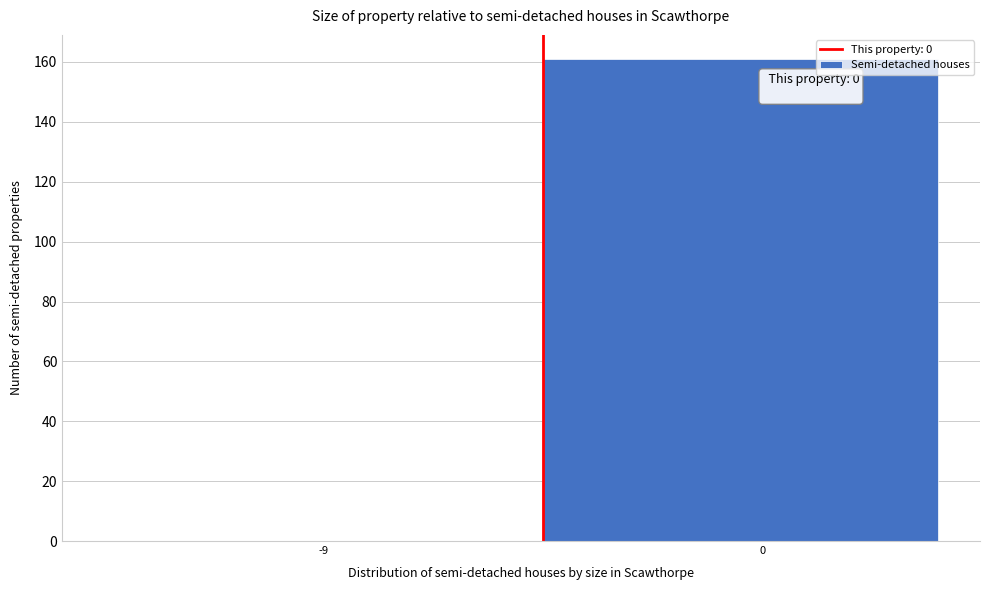

Reading left to right, transcribe all the data shown in this chart.

-9=0	0=161